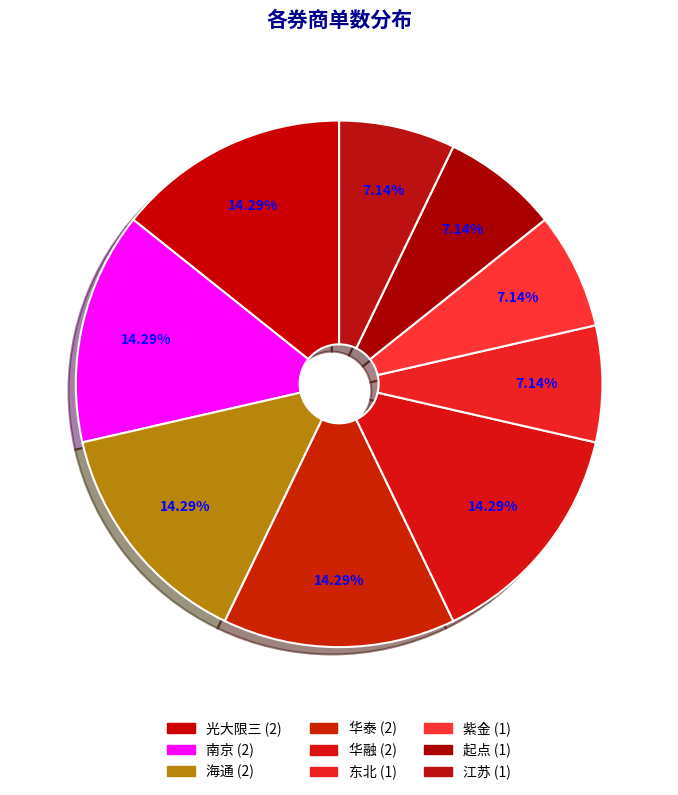

How much of the chart is everything except 华泰?

85.7%